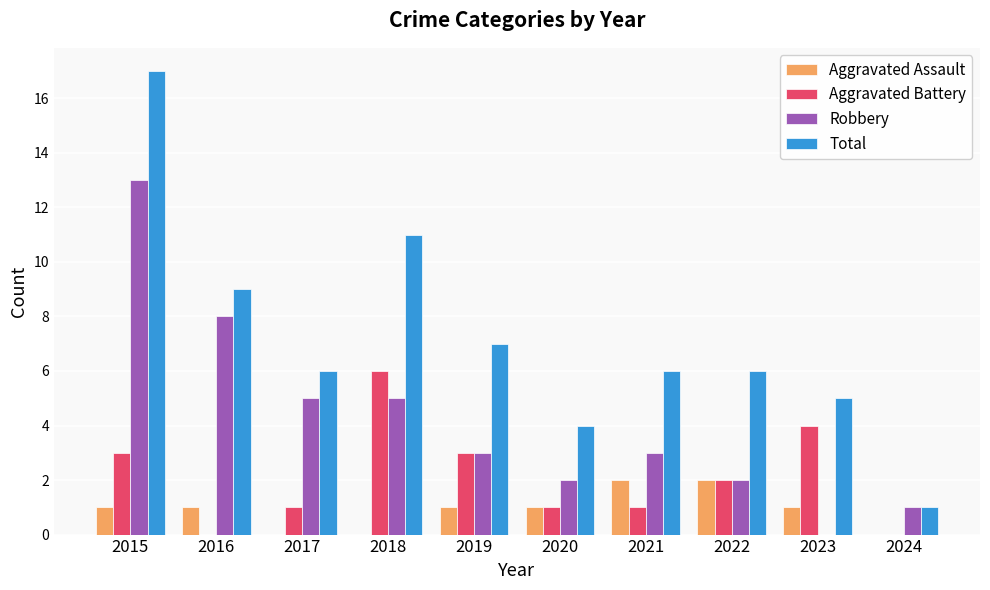

How many groups of bars are there?

10